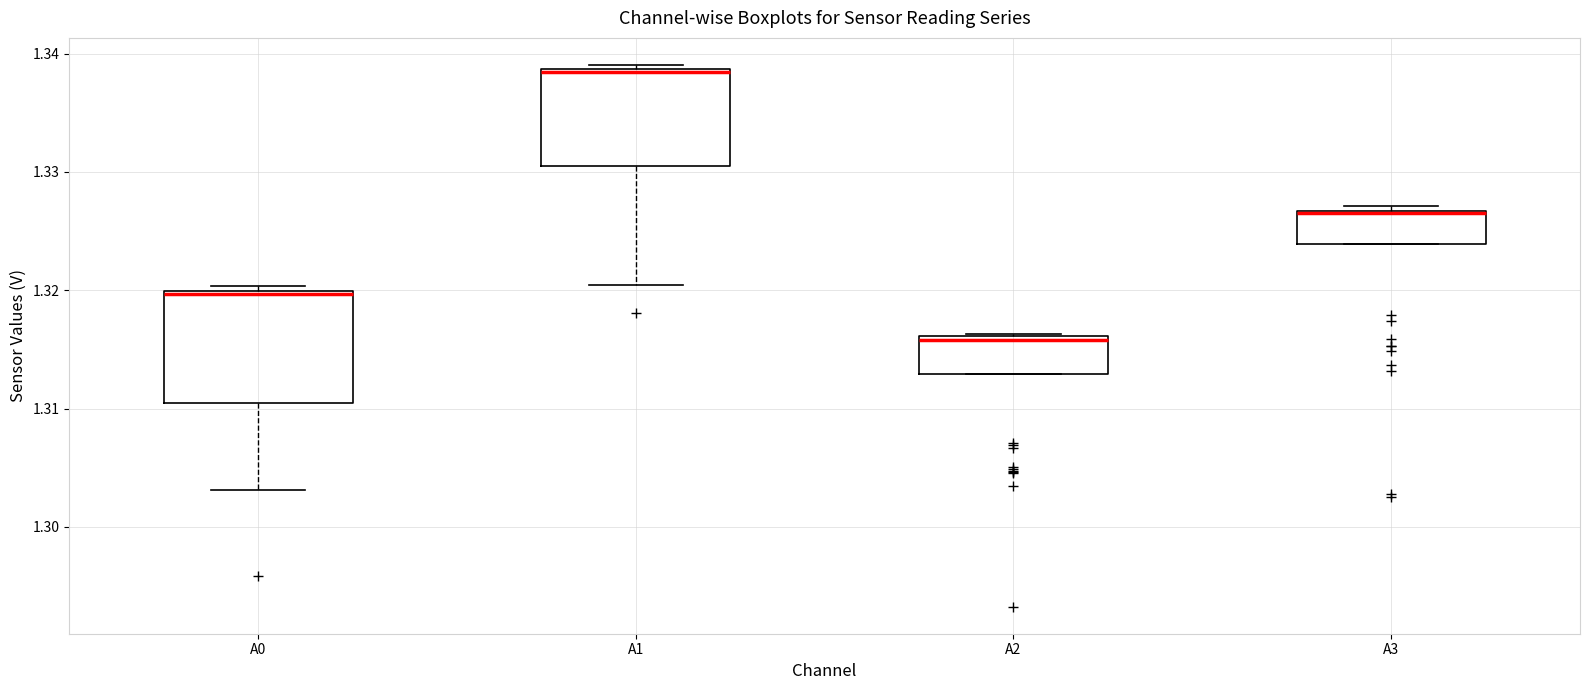

Which box's median line is the highest?

A1